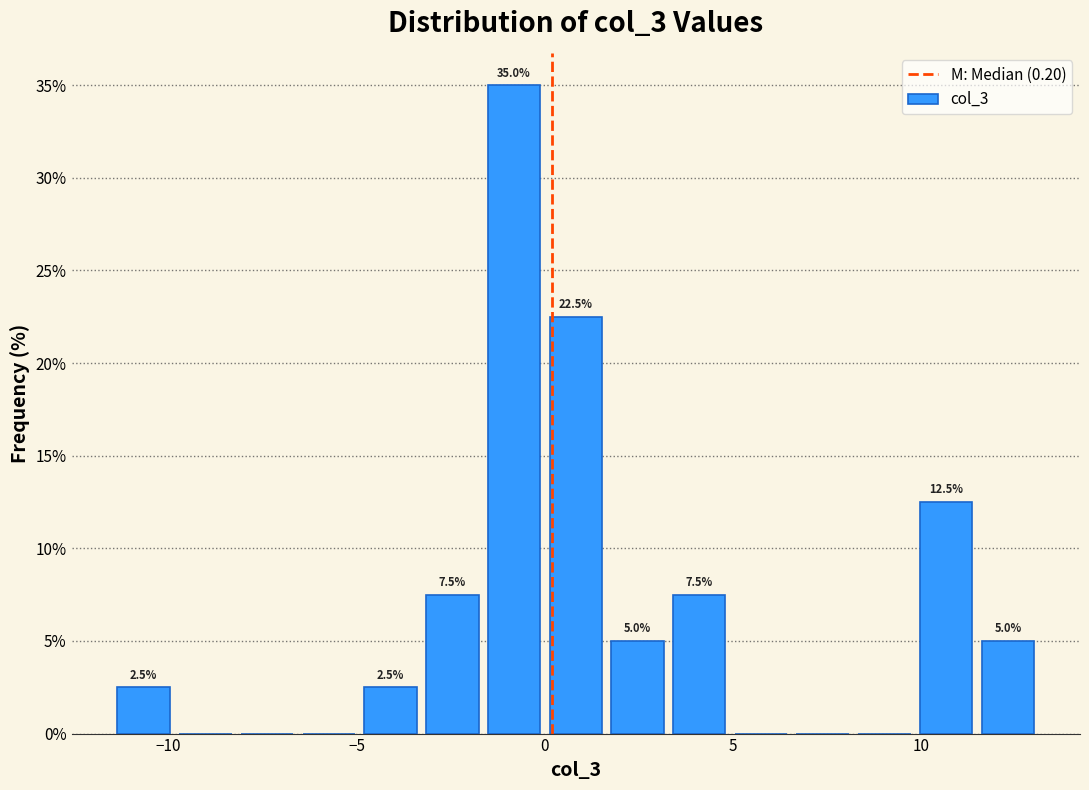

Read against the x-axis, roughly where is the centre of the tallest bar?

-1.0